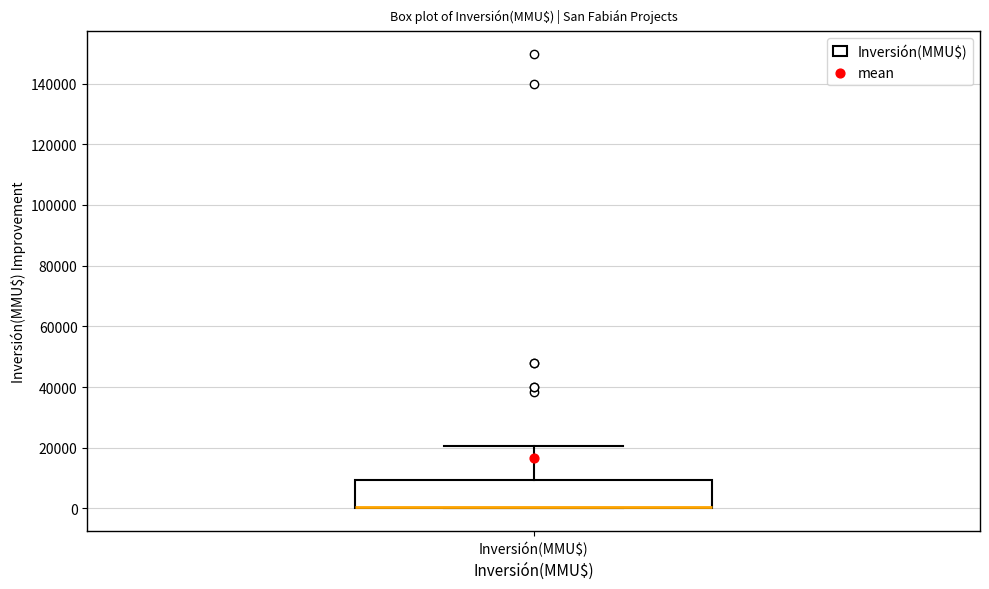

Where does the upper whisker of the box for Inversión(MMU$) end on the y-axis? The values are not printed on the chart, so give them approximately, as read against the axis.

20000